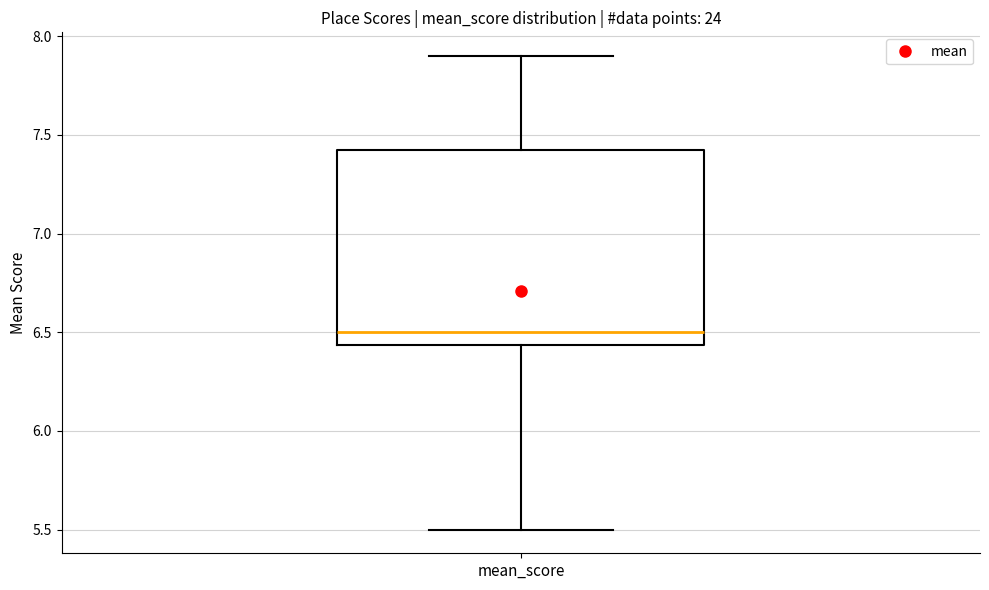

Transcribe this box plot: give where the median line is, the range the box spans, and where the two whiskers end, as read against the y-axis. The values are not printed on the chart, so give them approximately, as read against the axis.

median 6.50, box 6.45 to 7.45, whiskers 5.50 to 7.90